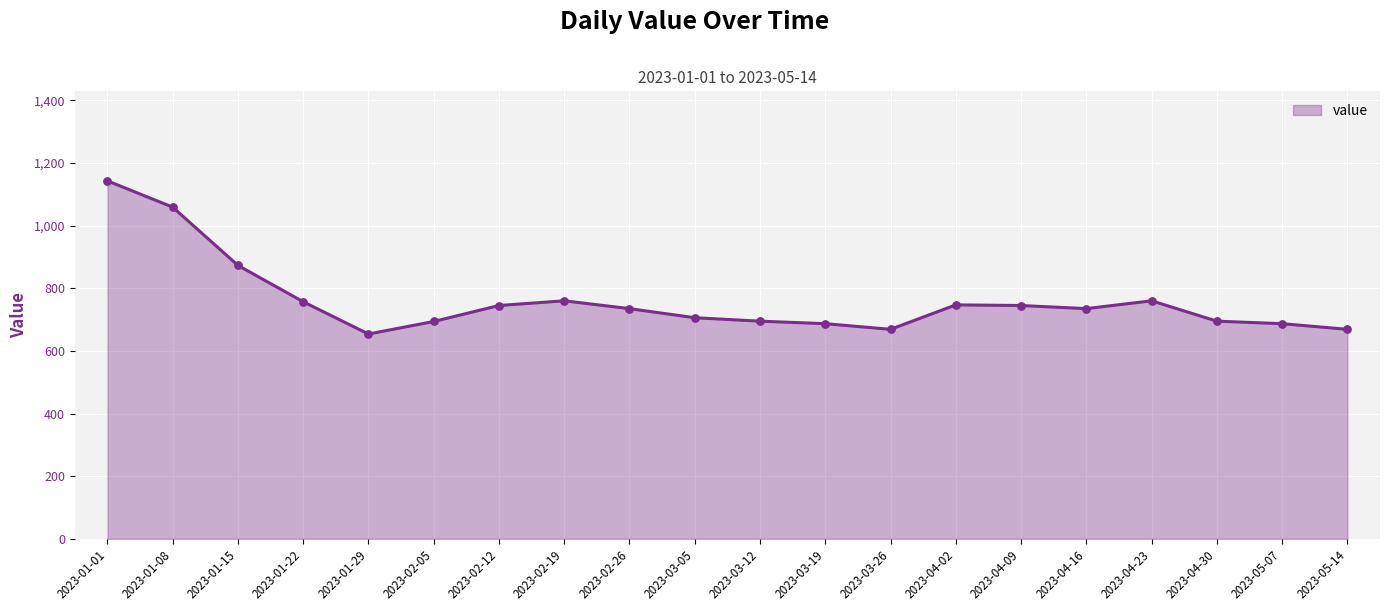

Which has a higher value, 2023-01-01 or 2023-01-15?

2023-01-01